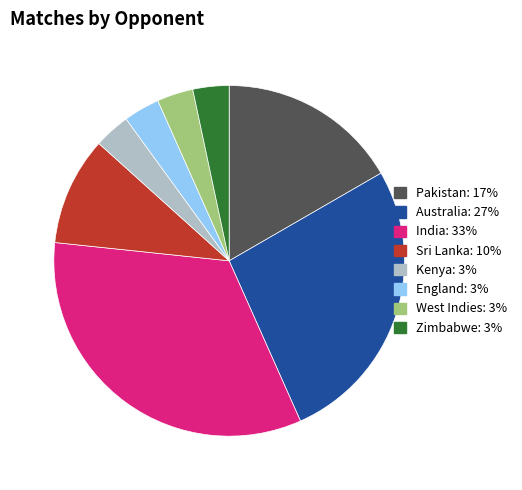

Which has a higher value, Zimbabwe or Pakistan?

Pakistan